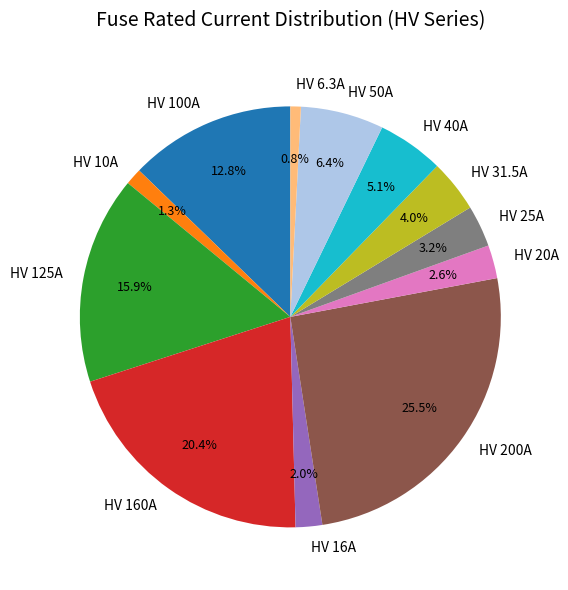

True or false: HV 25A accounts for 3% of the total.

True